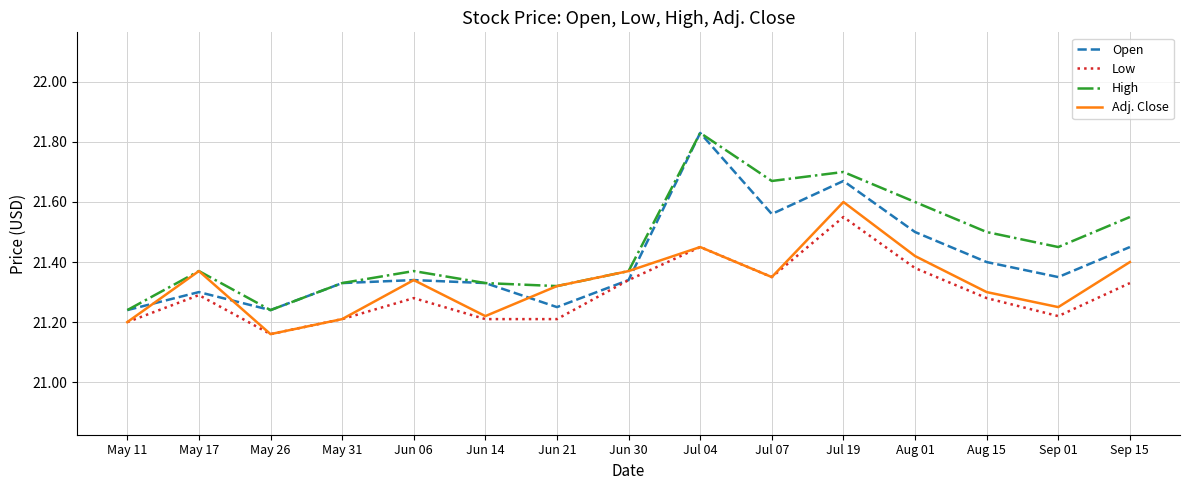

Which category has the lowest value in the Adj. Close series?

May 26